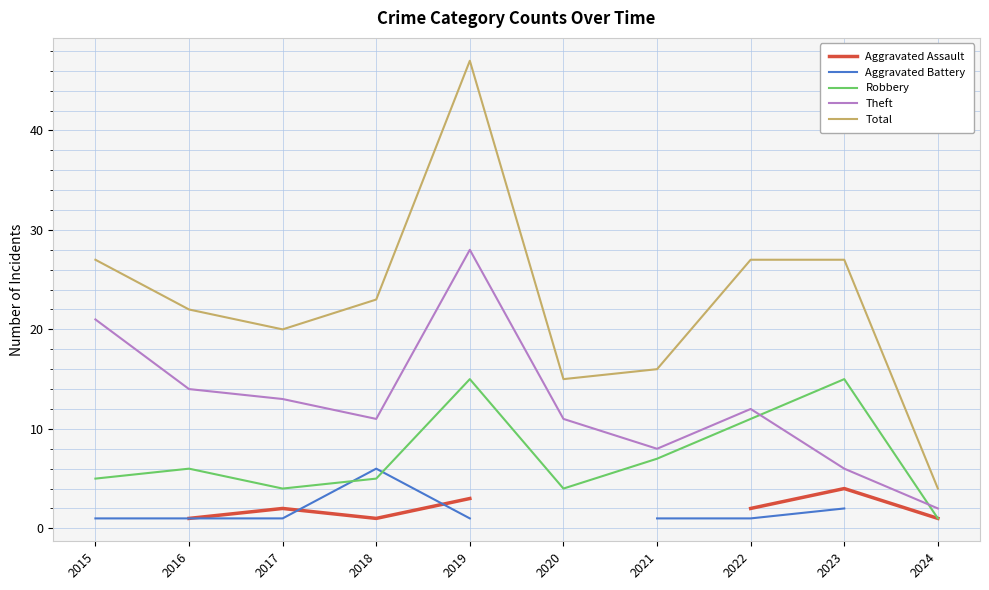

Where is the first local minimum for Robbery?

2017